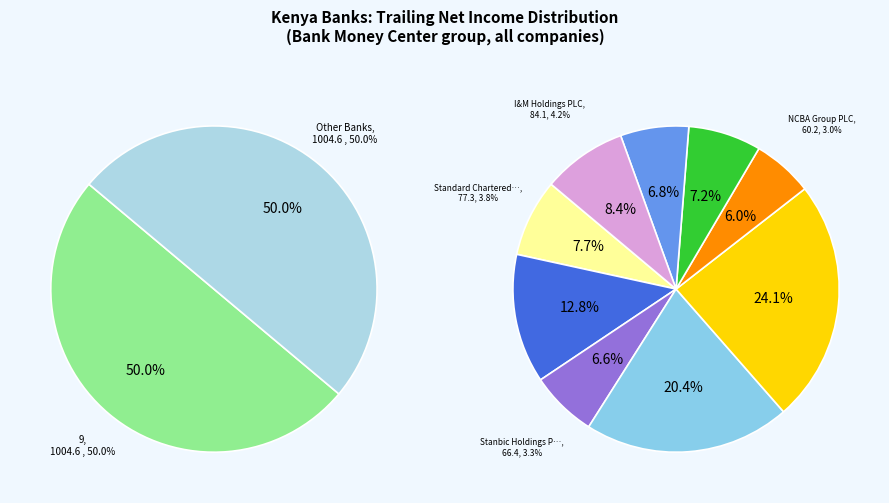

To the nearest percent, what portion does Co-operative Bank of Kenya represent?

6%